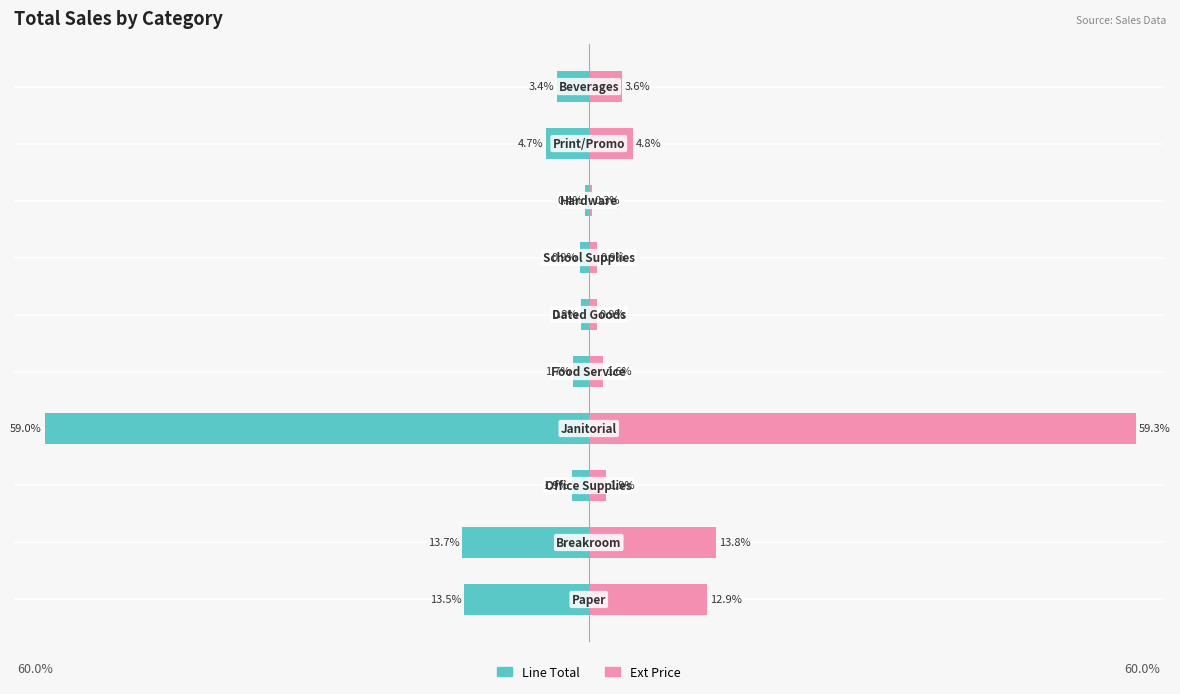

How many groups of bars are there?

10